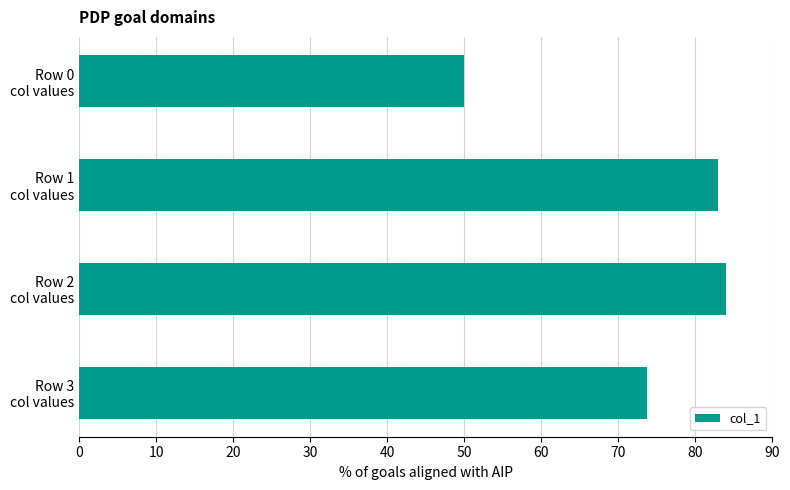

What is the difference between the maximum and minimum values?

34.0